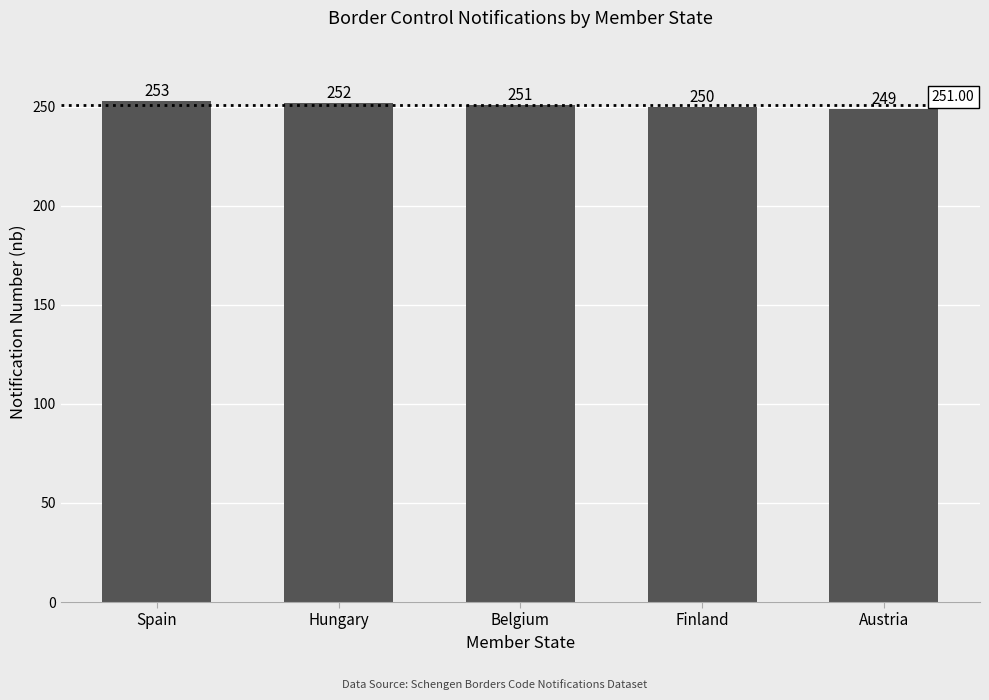

Reading left to right, what are all the values shown in this chart?

Spain=253	Hungary=252	Belgium=251	Finland=250	Austria=249